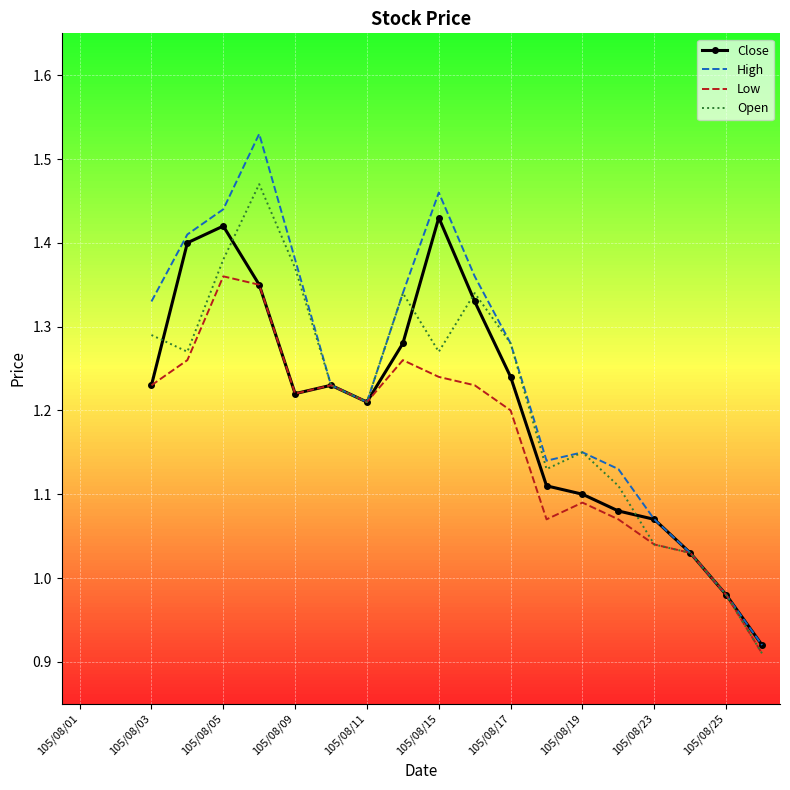

Which series has the largest total across all categories?

High